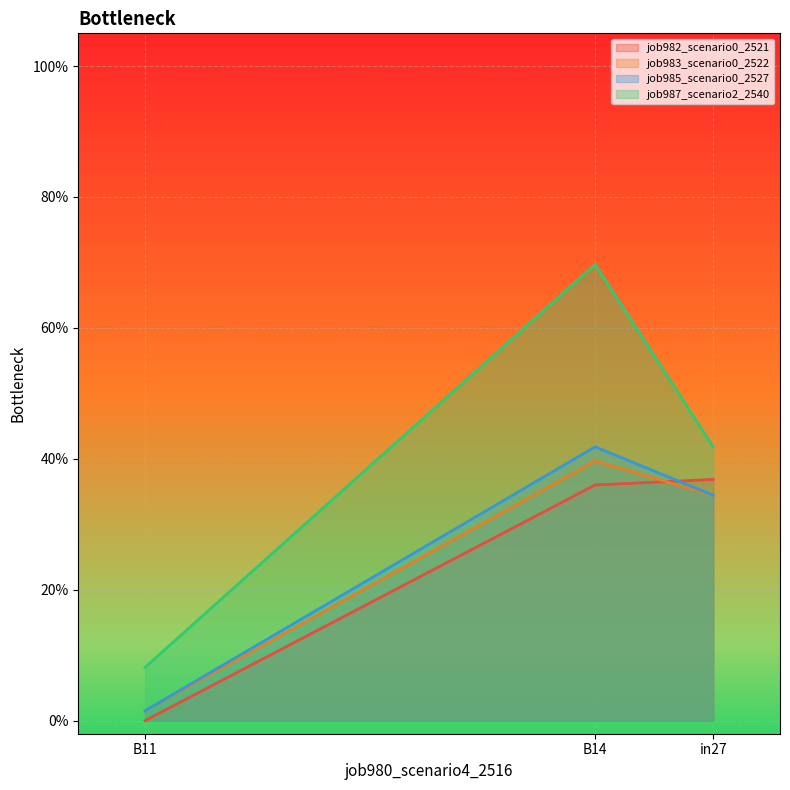

What is the difference between the highest and lowest values at B14?

0.3